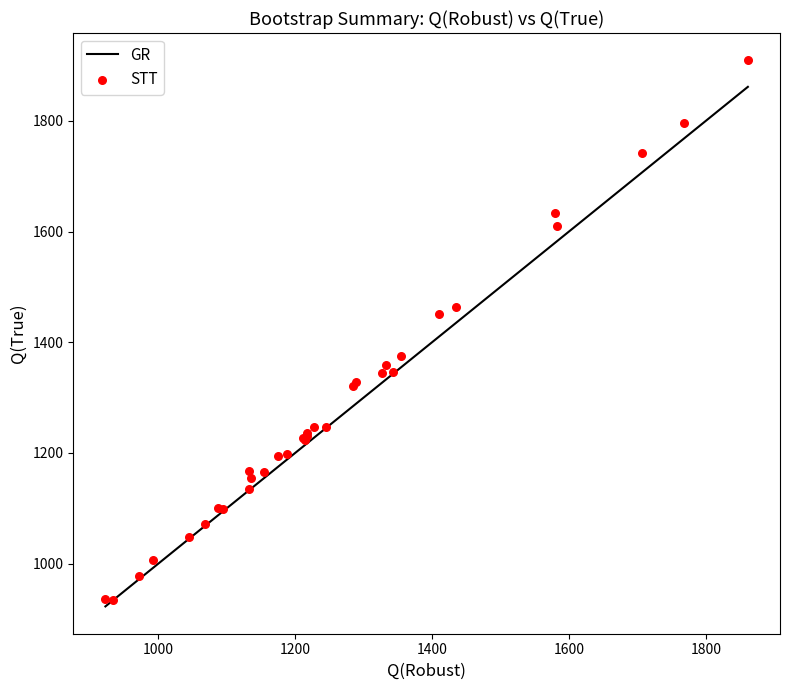

What Y value in the scatter plot is closest to 1421?

1450.5